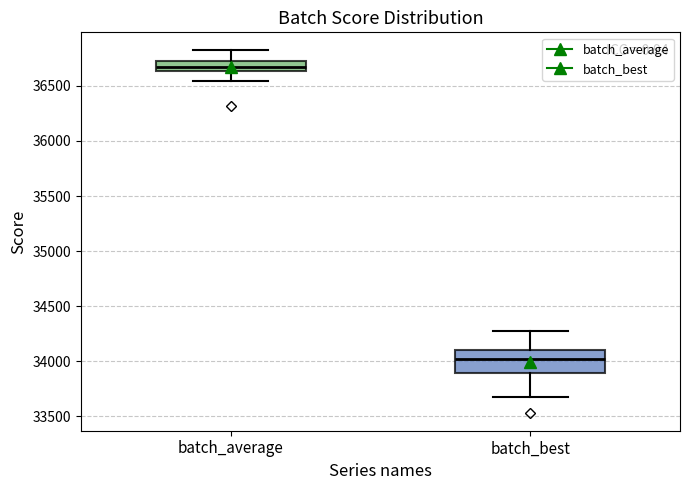

Which box has the lowest median line?

batch_best